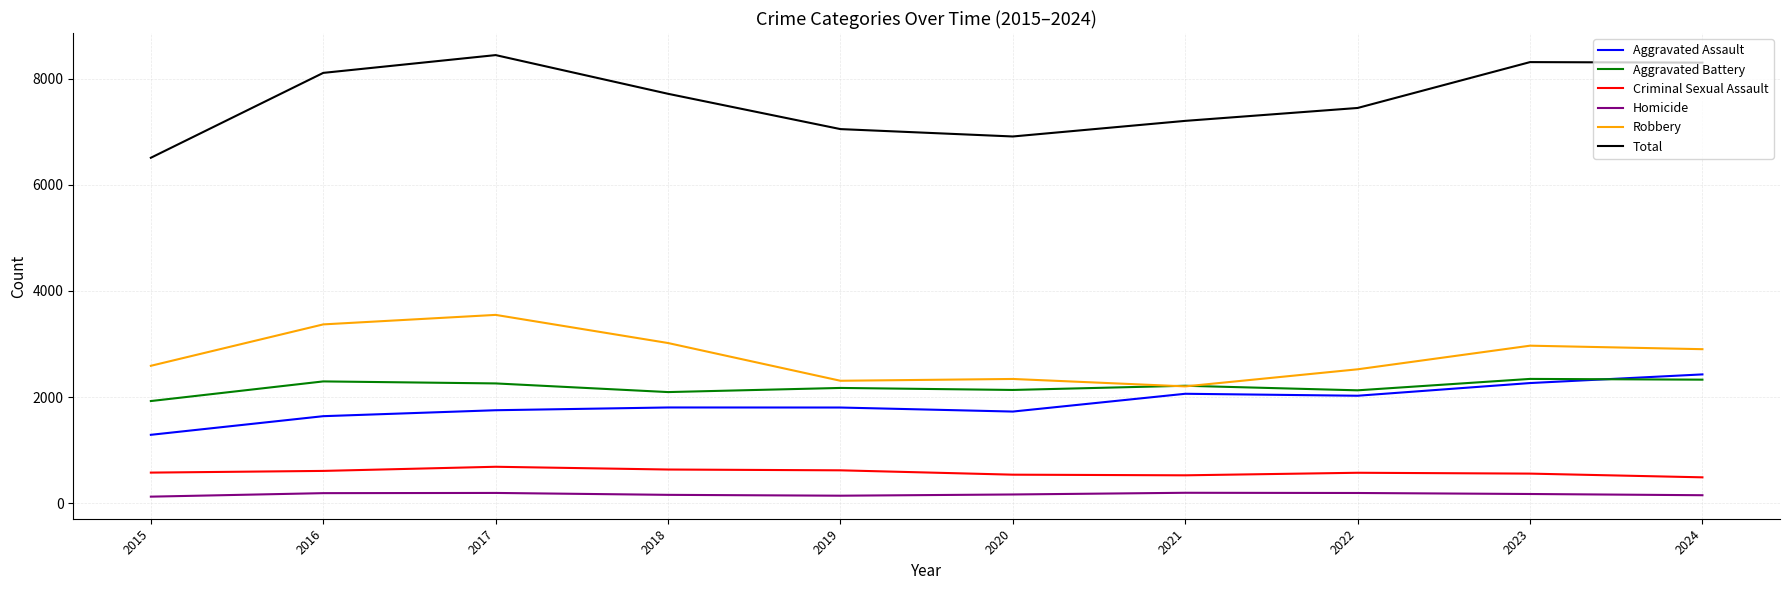

Is the value of Homicide at 2019 greater than the value of Criminal Sexual Assault at 2018?

No